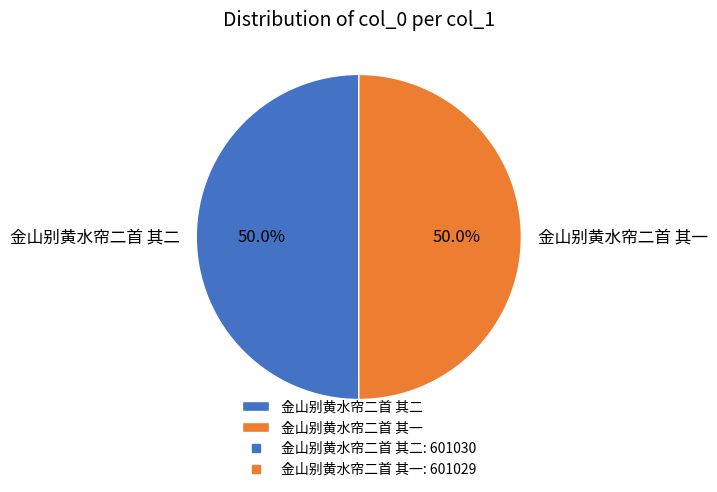

To the nearest percent, what is the average slice percentage?

50%